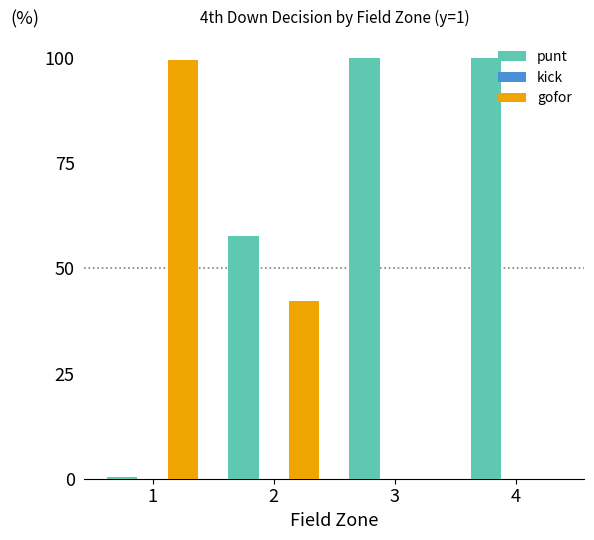

Reading left to right, transcribe all the data shown in this chart.

punt: 0.0	0.6	1.0	1.0
kick: 0.0	0.0	0.0	0.0
gofor: 1.0	0.4	0.0	0.0